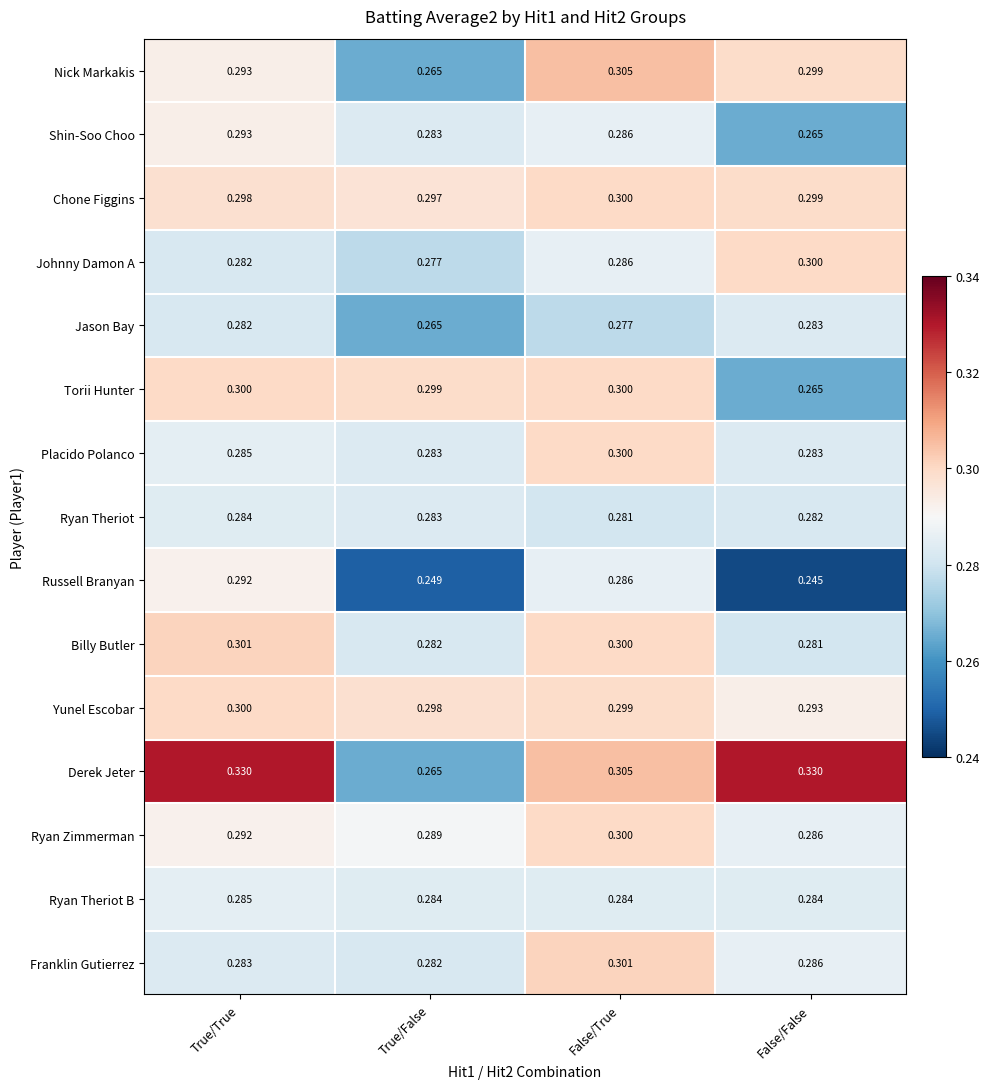

Which label corresponds to the smallest value in the chart?

False/False